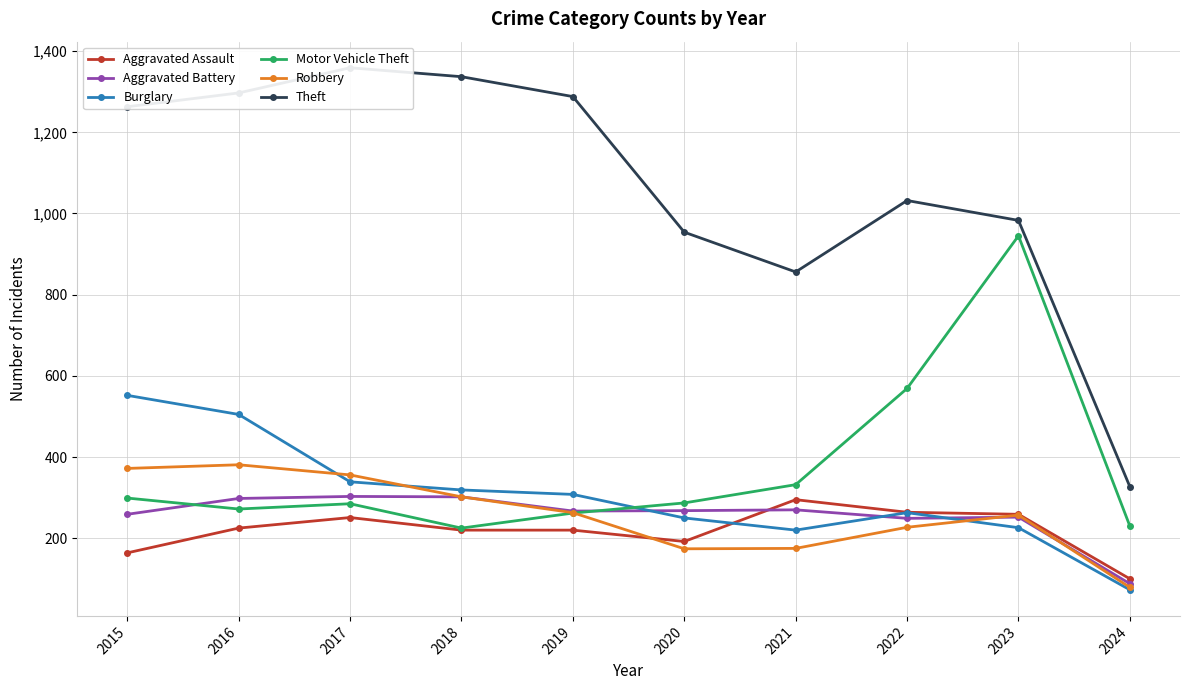

What is the approximate value of Robbery at 2016?

381